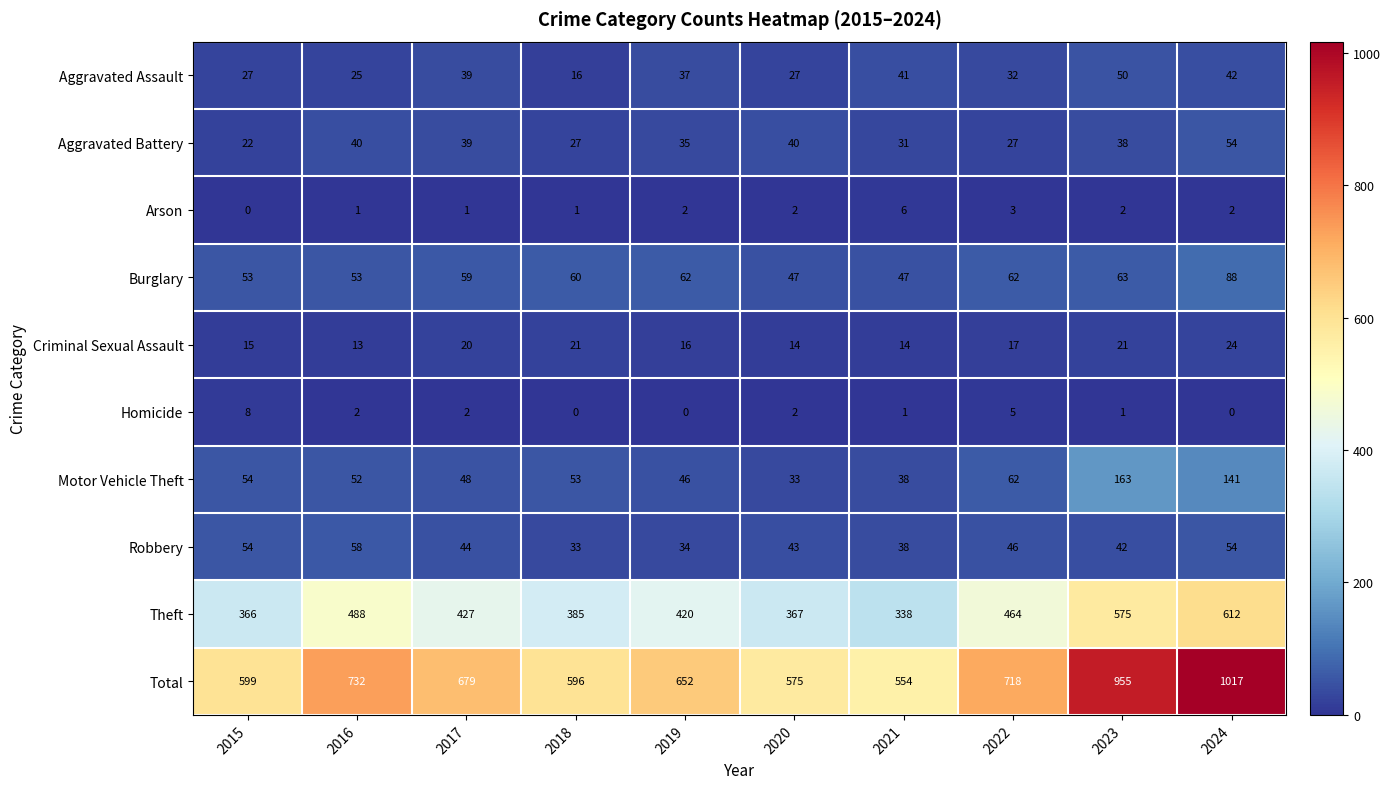

What is the lowest value of the Theft series?

338